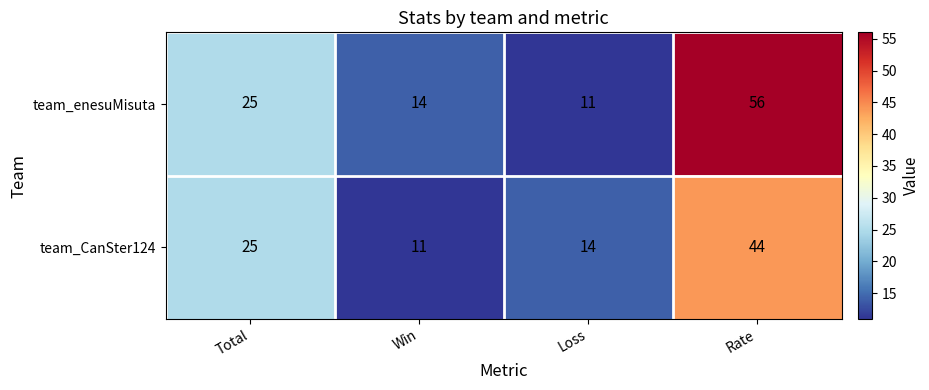

The team_enesuMisuta series shows 14 at Win. True or false?

True